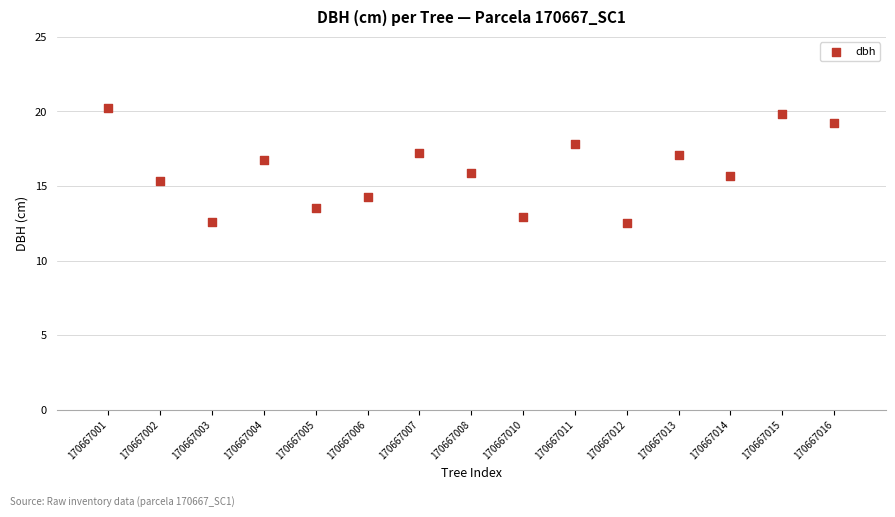

What is the range of X values (max minus min)?

14.0